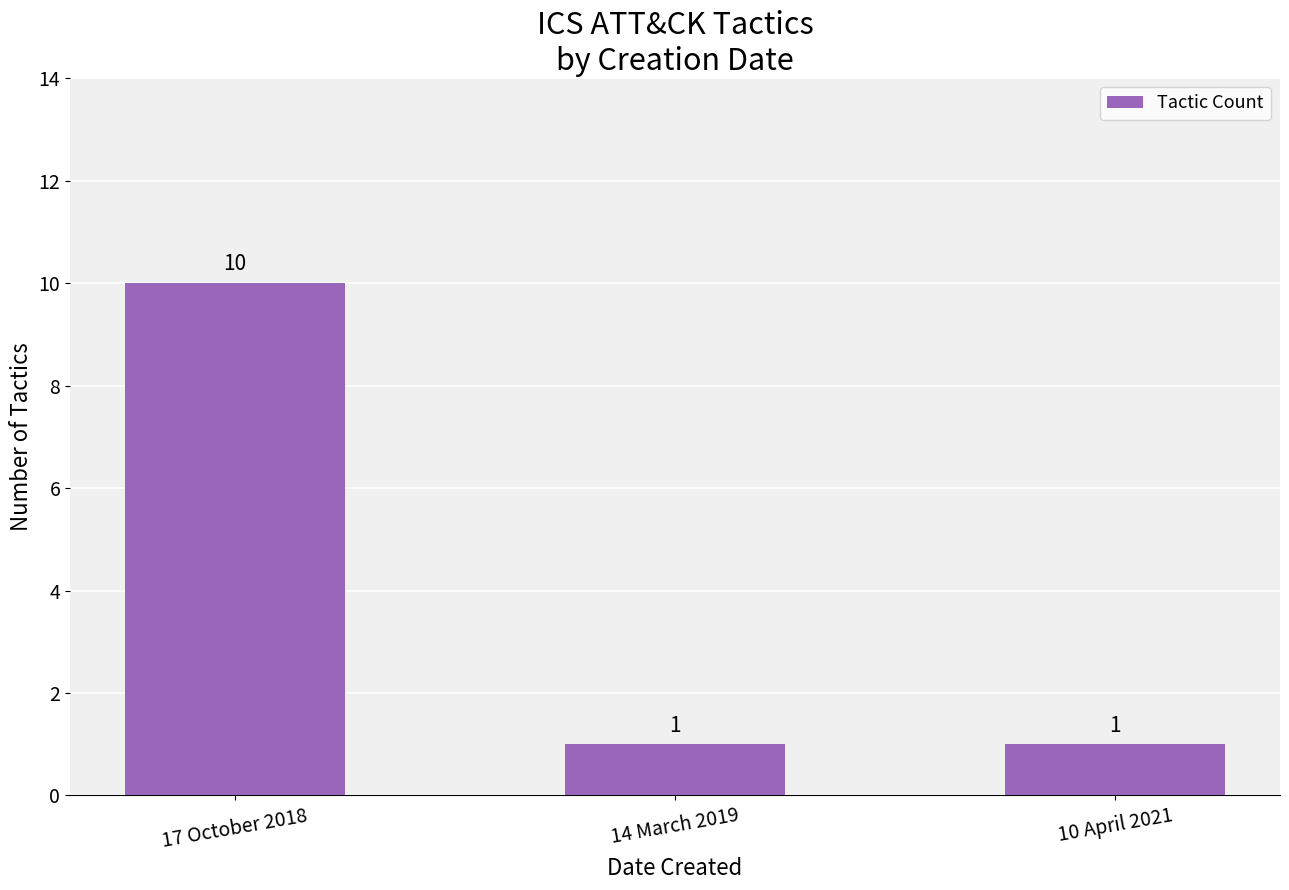

Between 10 April 2021 and 17 October 2018, which is larger?

17 October 2018